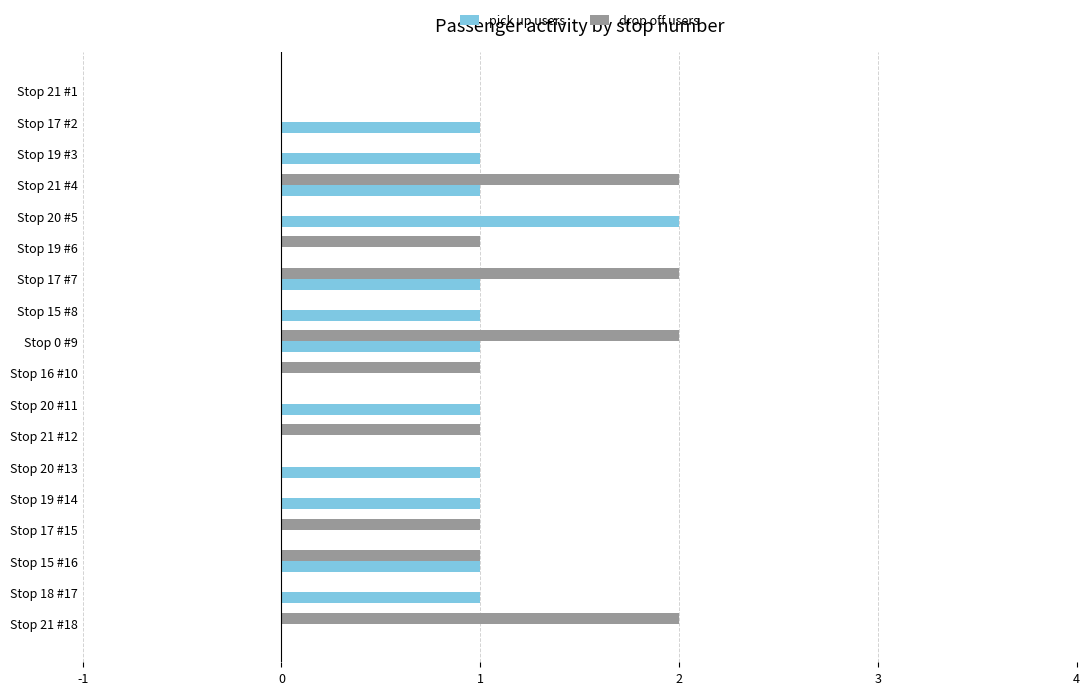

True or false: pick up users has a value of 1 at Stop 20 #11.

True